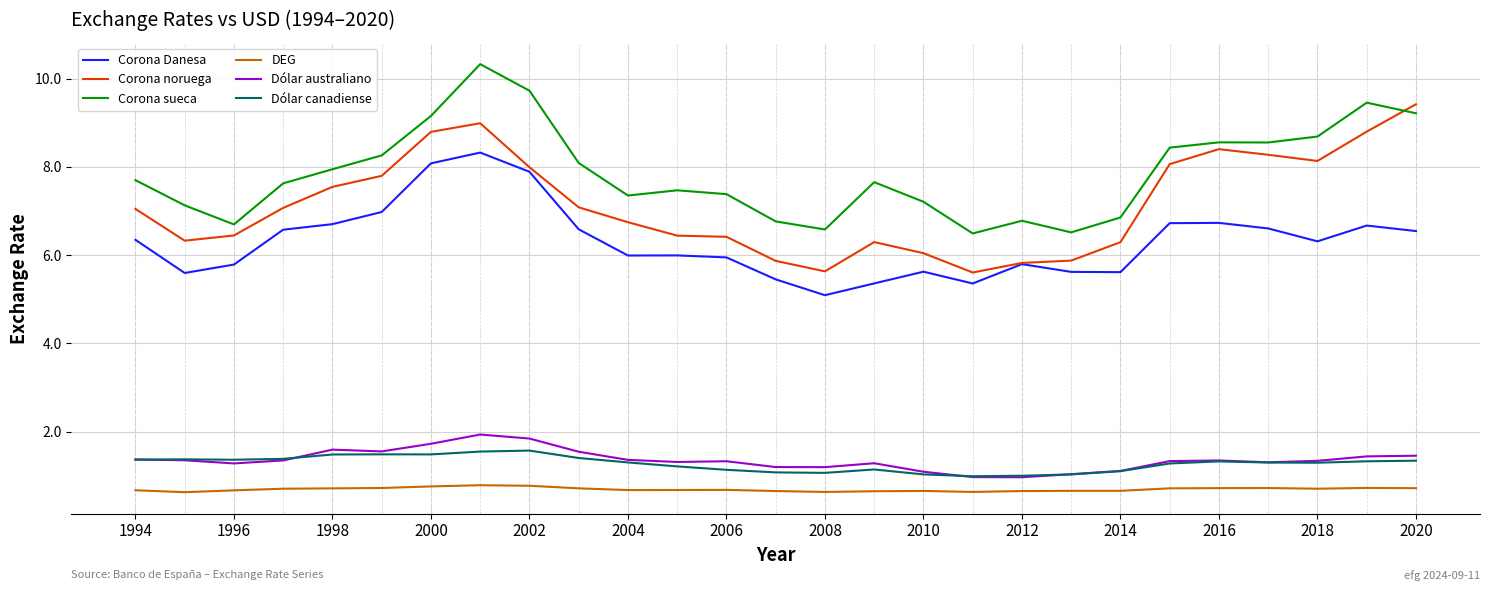

True or false: Dólar canadiense and Corona sueca intersect in this chart.

False